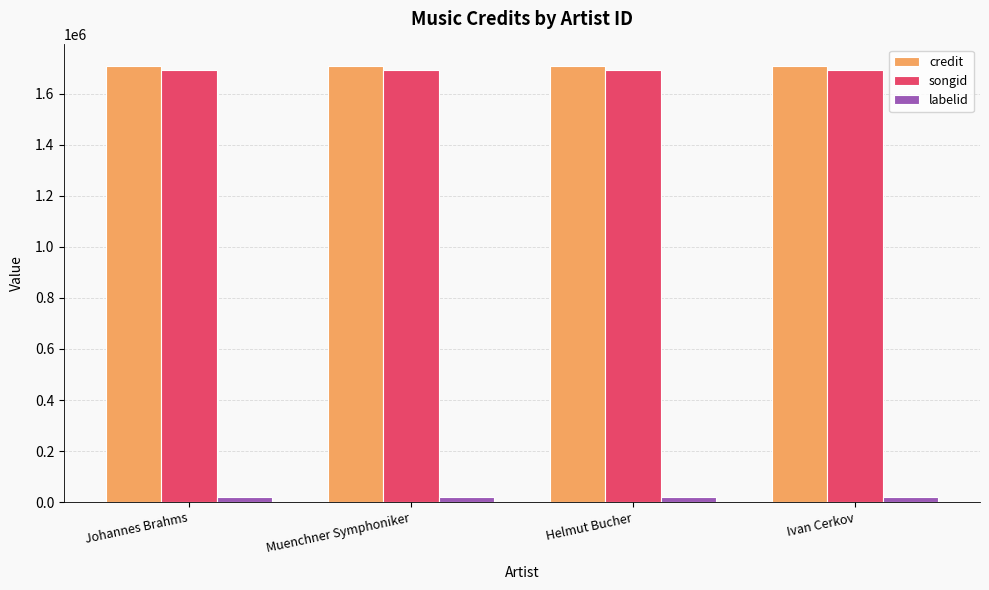

The songid series shows 1693959 at Johannes Brahms. True or false?

True